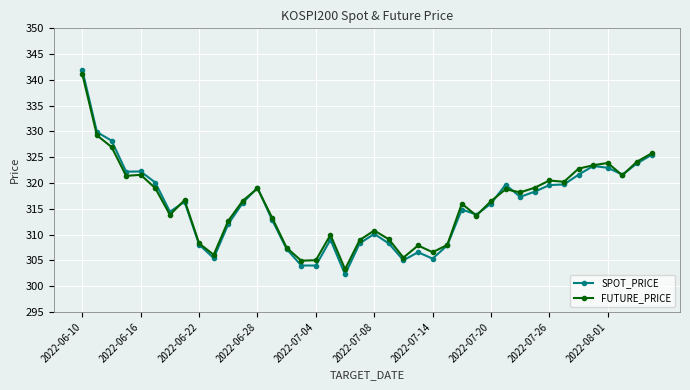

What is the value of the FUTURE_PRICE point at the 3rd from the left?

327.0